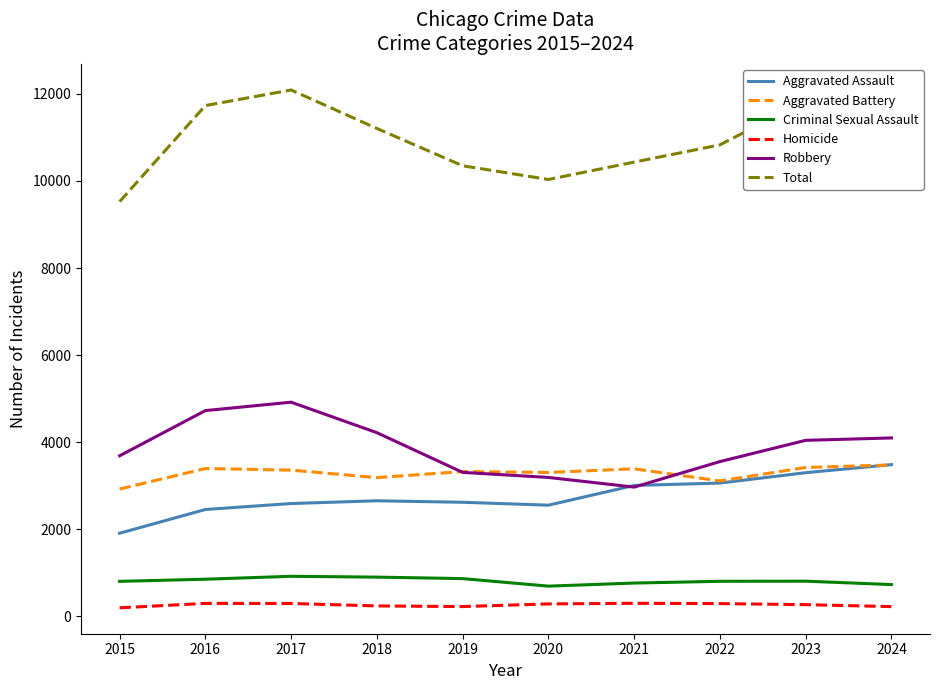

Which series changed the most between 2015 and 2016?

Total